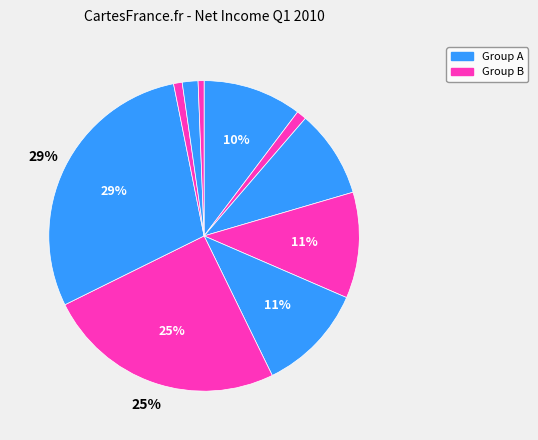

How many segments does this pie chart have?

10